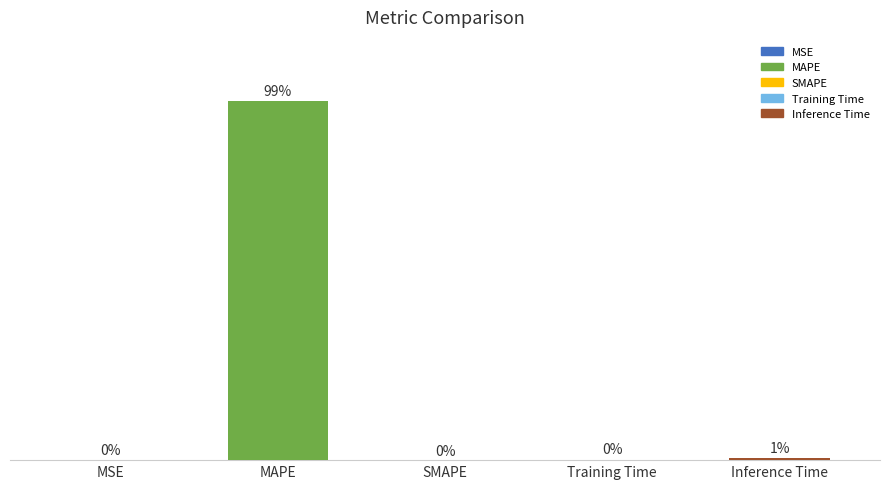

Are the bars horizontal?

No